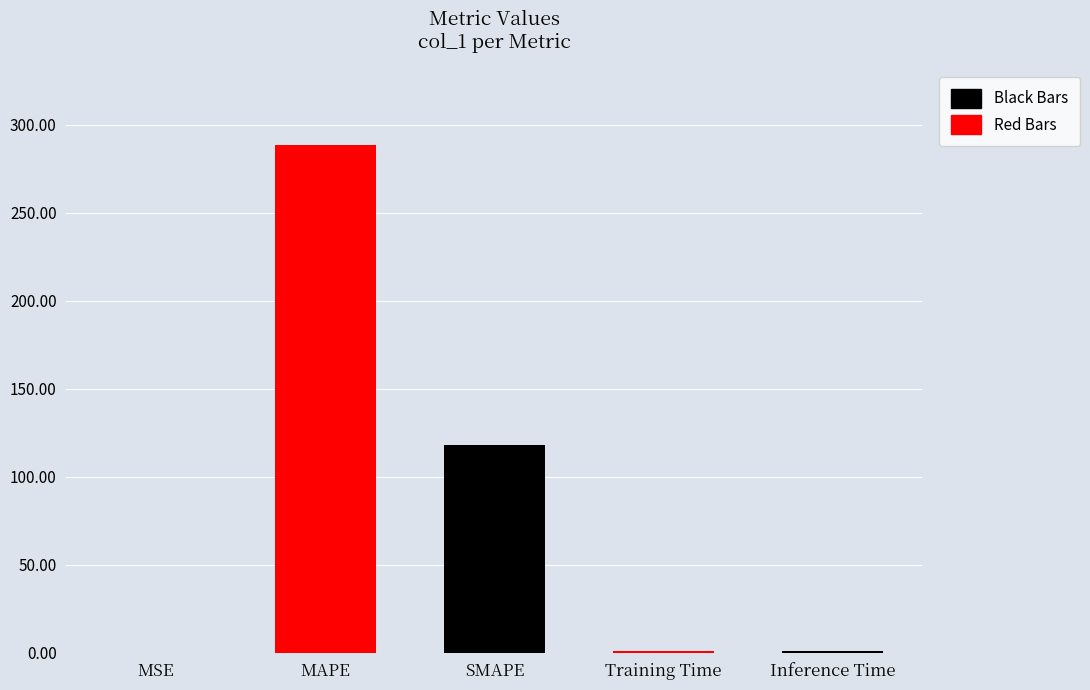

What is the value of the 4th bar from the left?

0.7